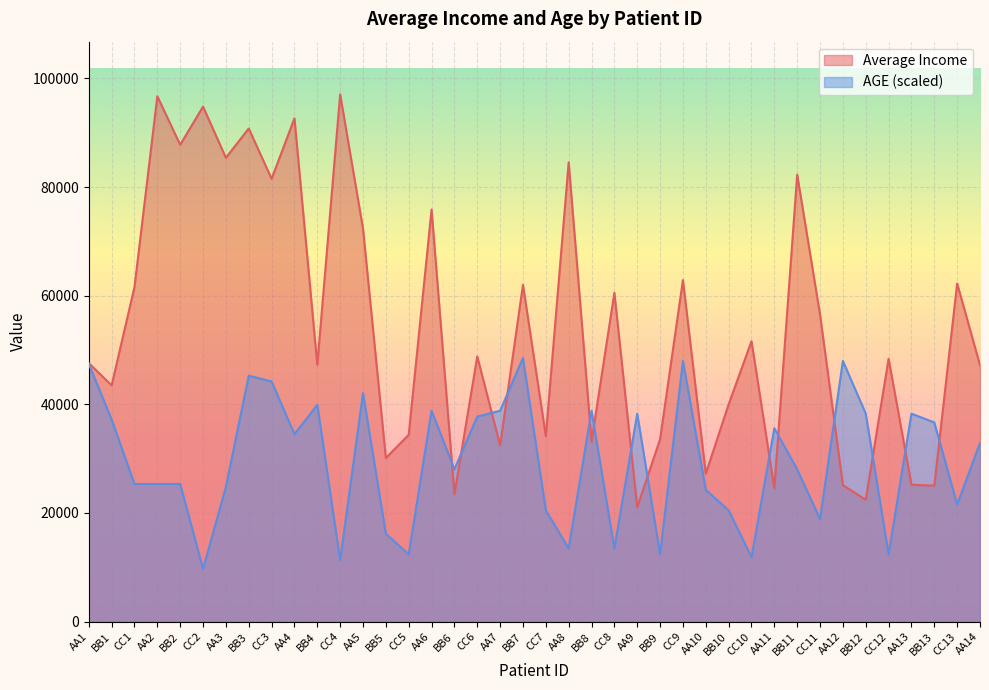

At how many categories does at least one series exceed 36072?

33